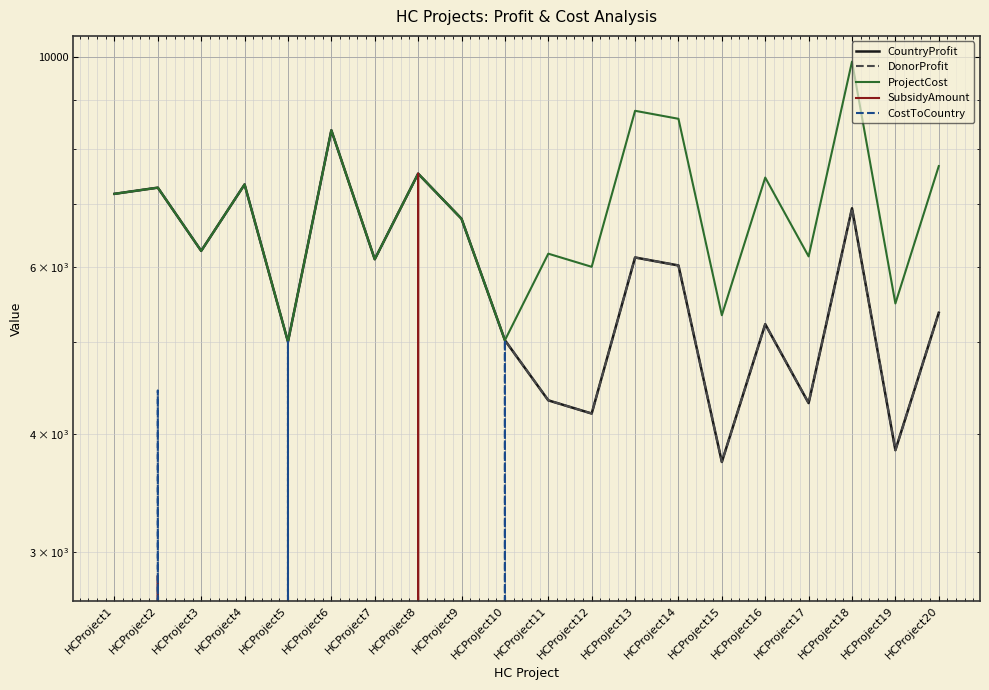

What is the difference between the maximum and minimum values in the DonorProfit series?

4634